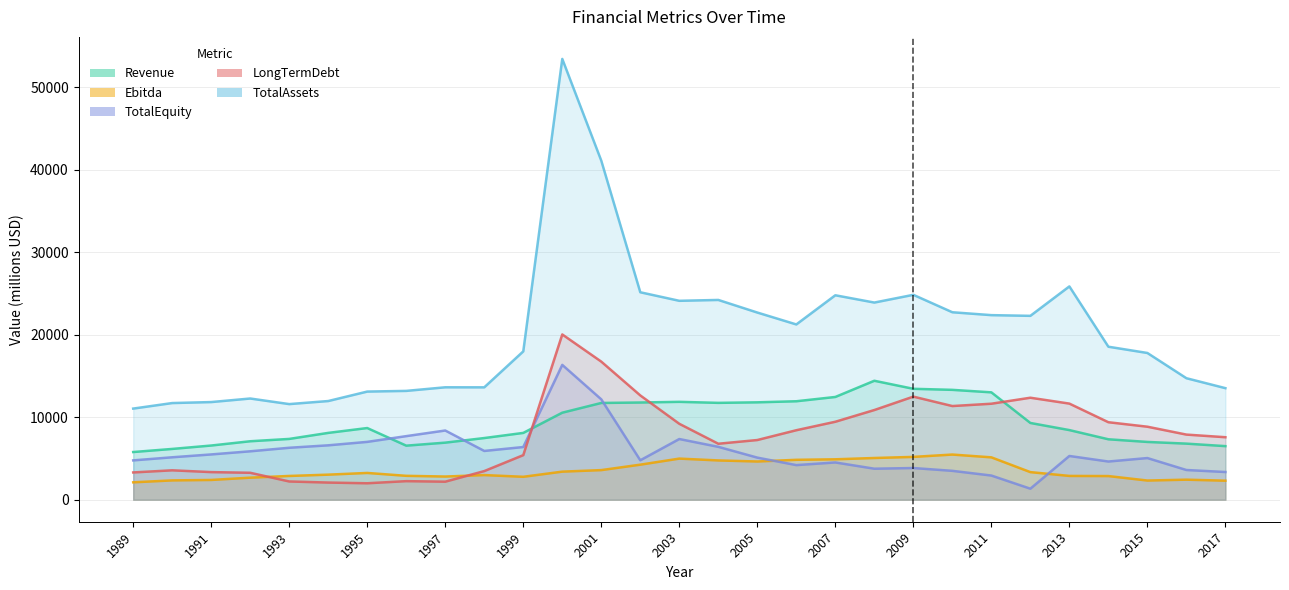

Rank the series at 1997 from highest to lowest value.

TotalAssets, TotalEquity, Revenue, Ebitda, LongTermDebt